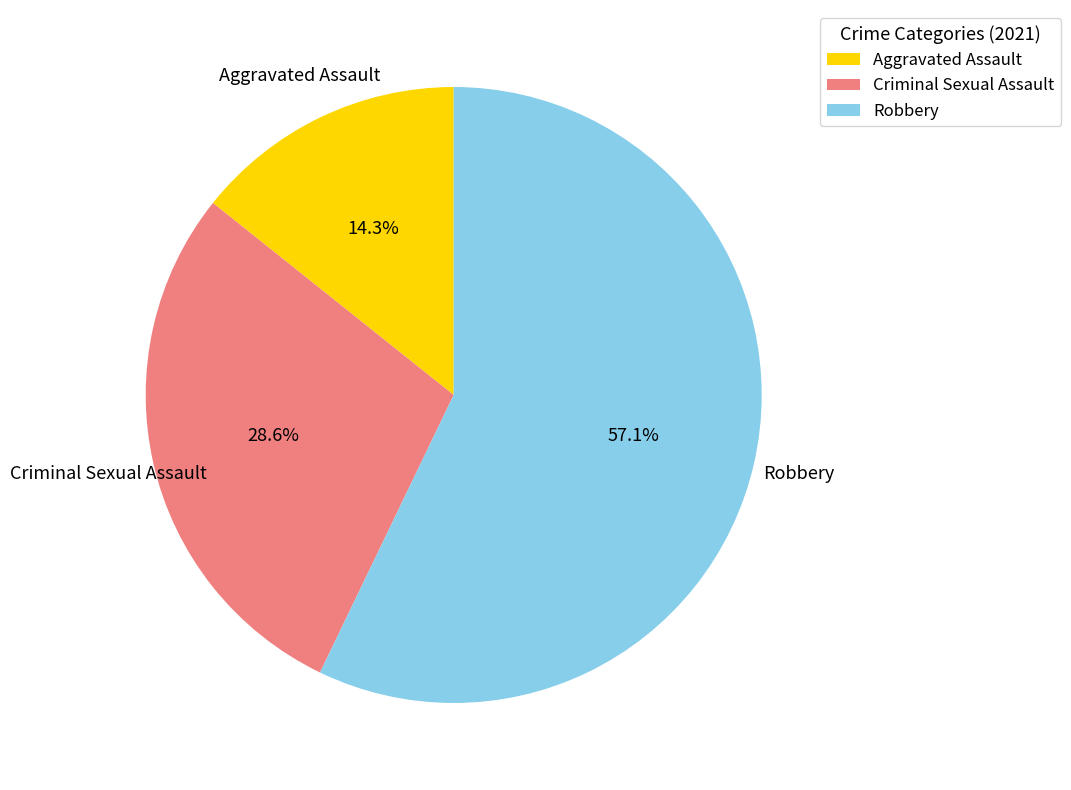

How many slices are in this pie chart?

3